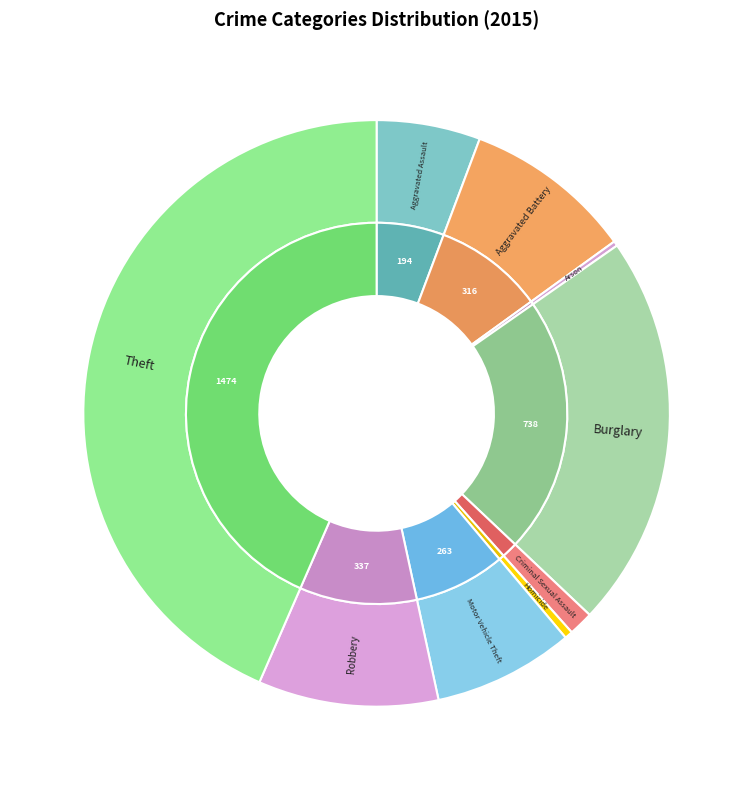

Which category has the smallest portion of the pie?

Arson